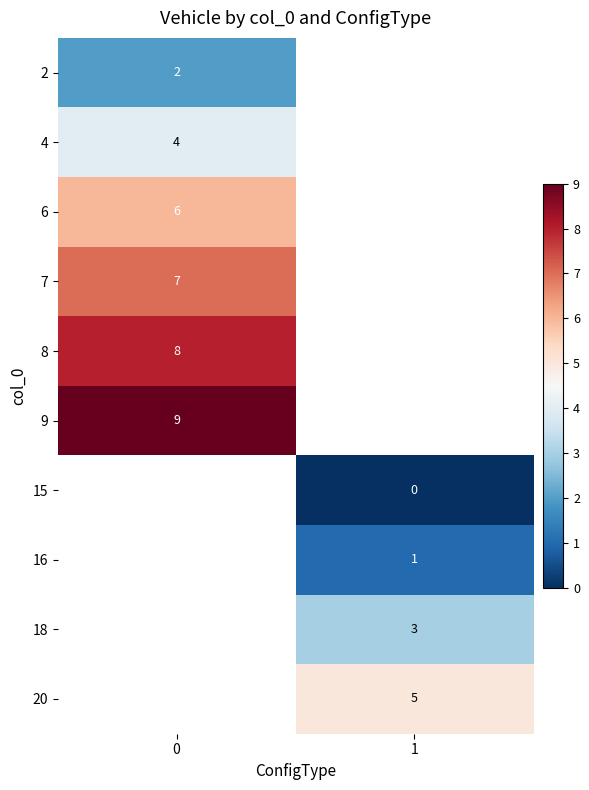

Is the value of 9 at 0 greater than the value of 8 at 0?

Yes